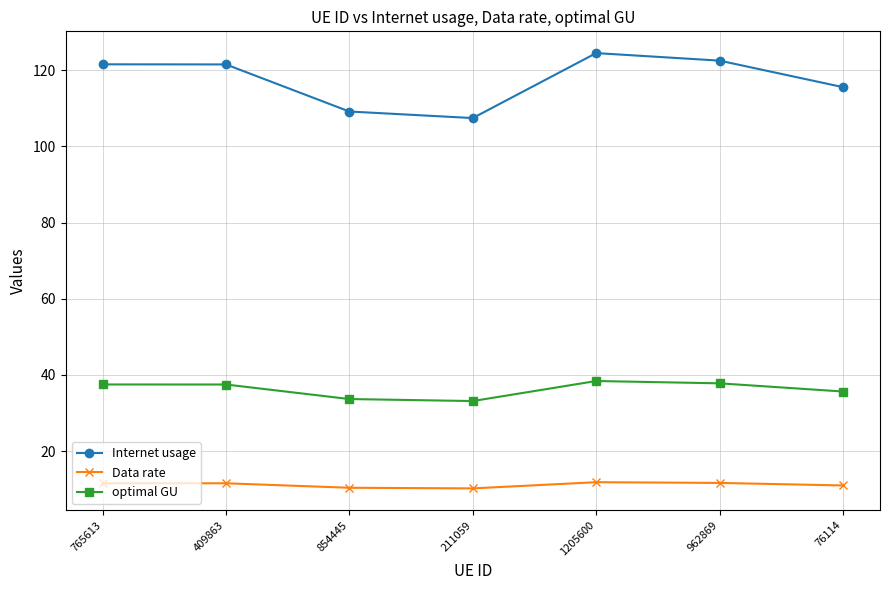

What position from the left is 765613?

1